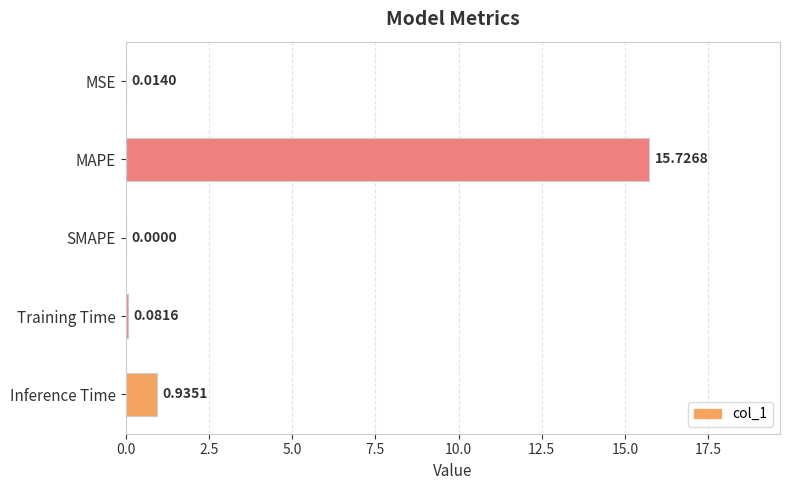

What is the sum of all values?

16.8